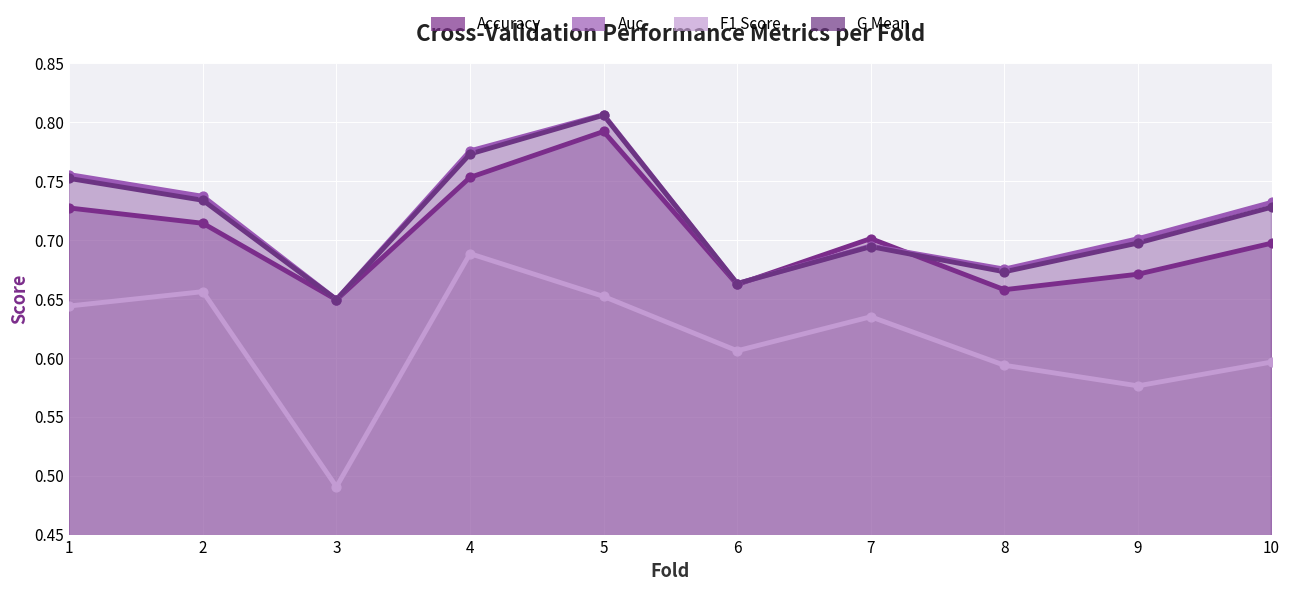

Which series contains the highest Y value?

auc